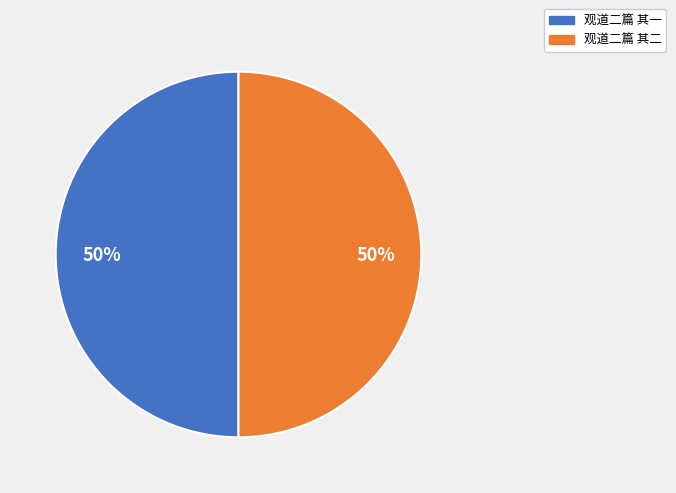

To the nearest percent, what is the combined percentage of 观道二篇 其一 and 观道二篇 其二?

100%